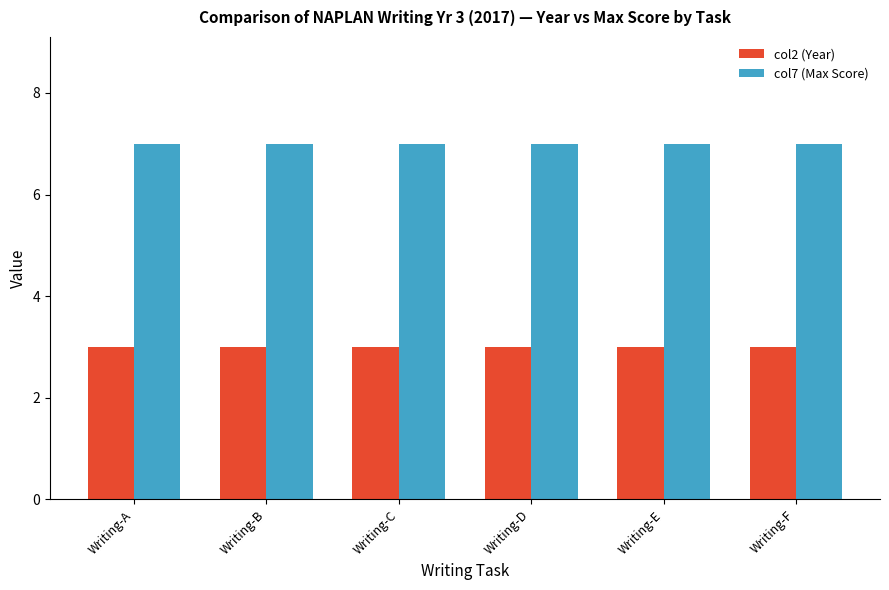

How many series are shown in this chart?

2